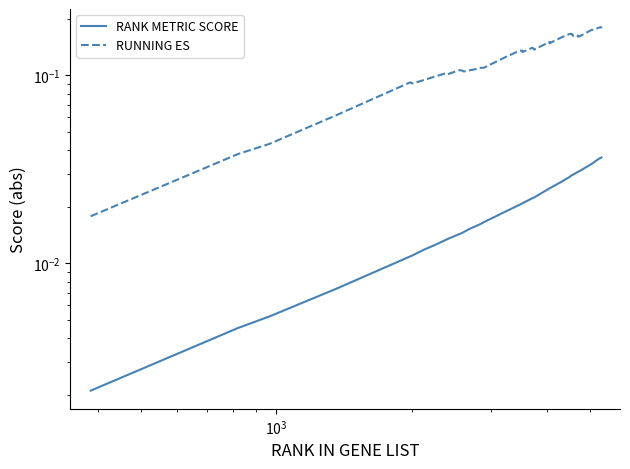

What are all the series names shown in the legend?

RANK METRIC SCORE, RUNNING ES